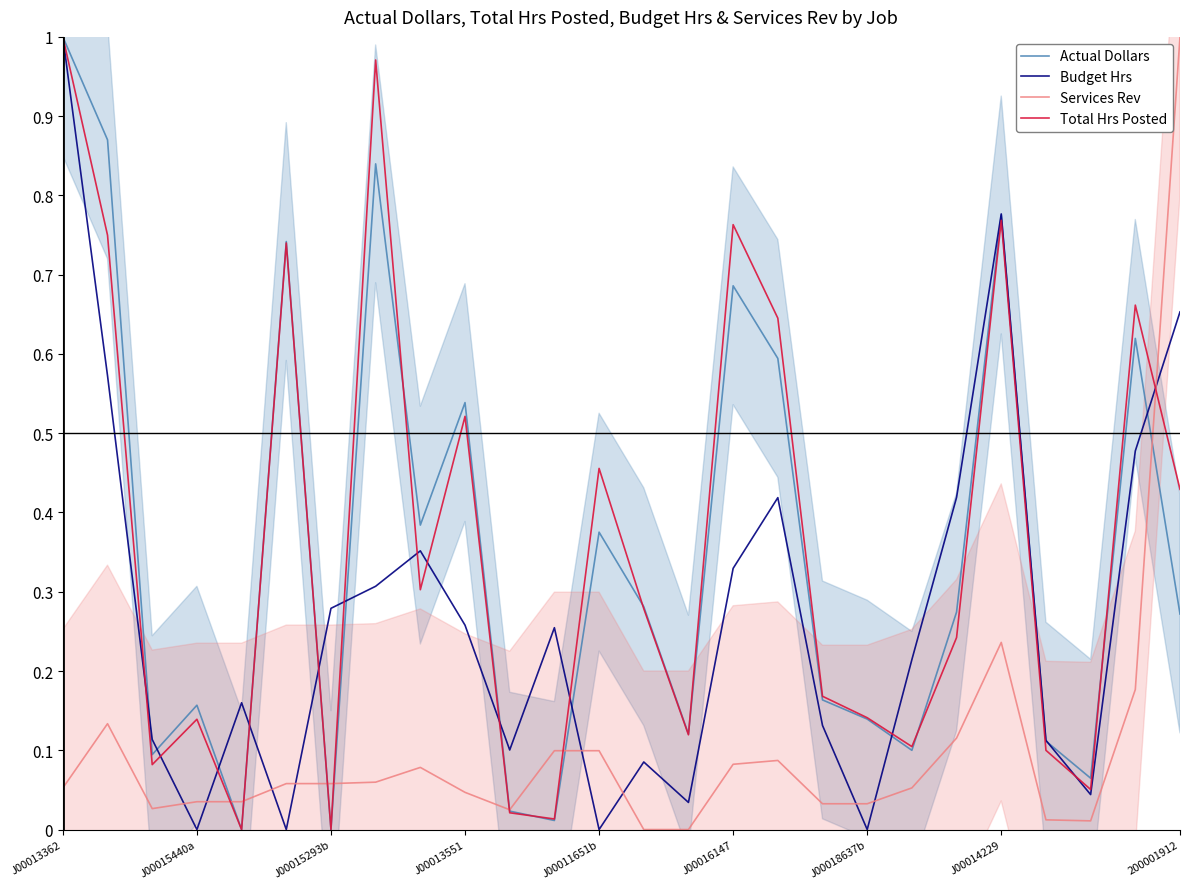

At which label does Actual Dollars reach its peak?

J00013362